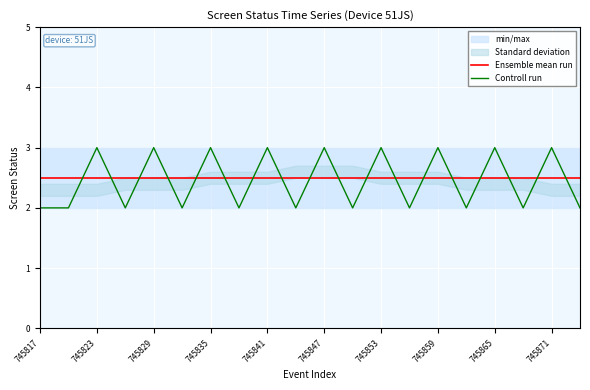

At which label is Ensemble mean run closest to 2?

745817